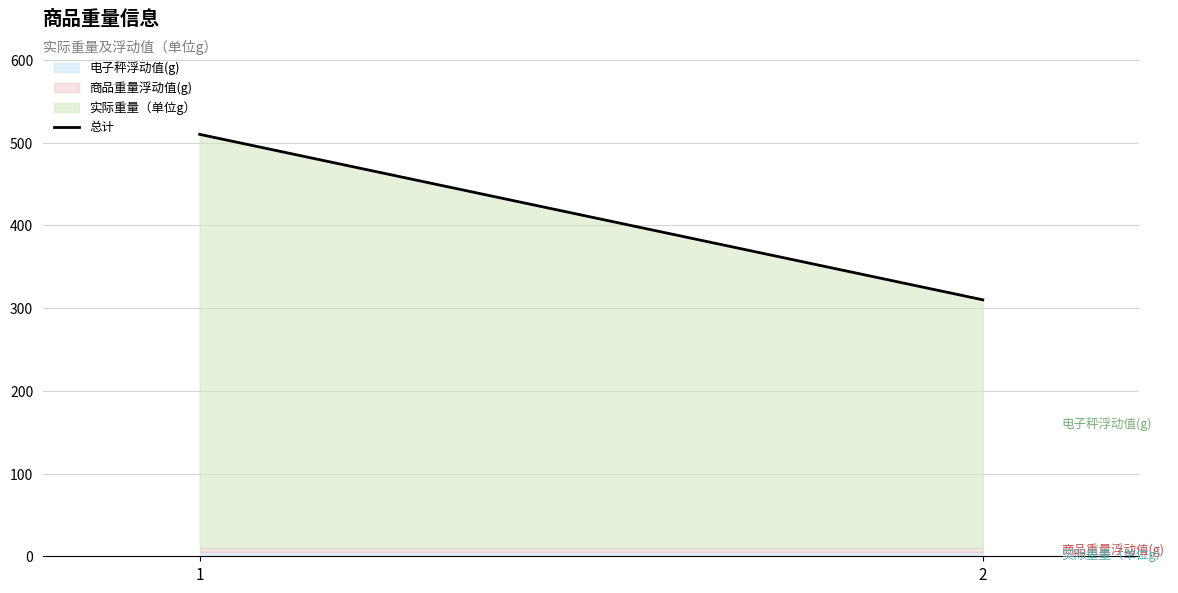

What is the smallest value displayed?

310